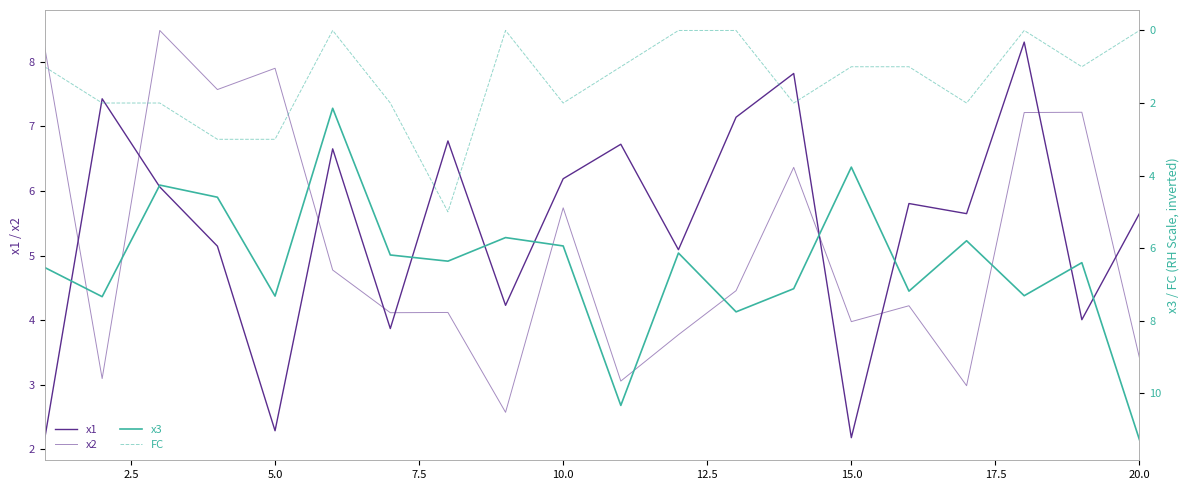

True or false: FC and x3 cross at least once.

False